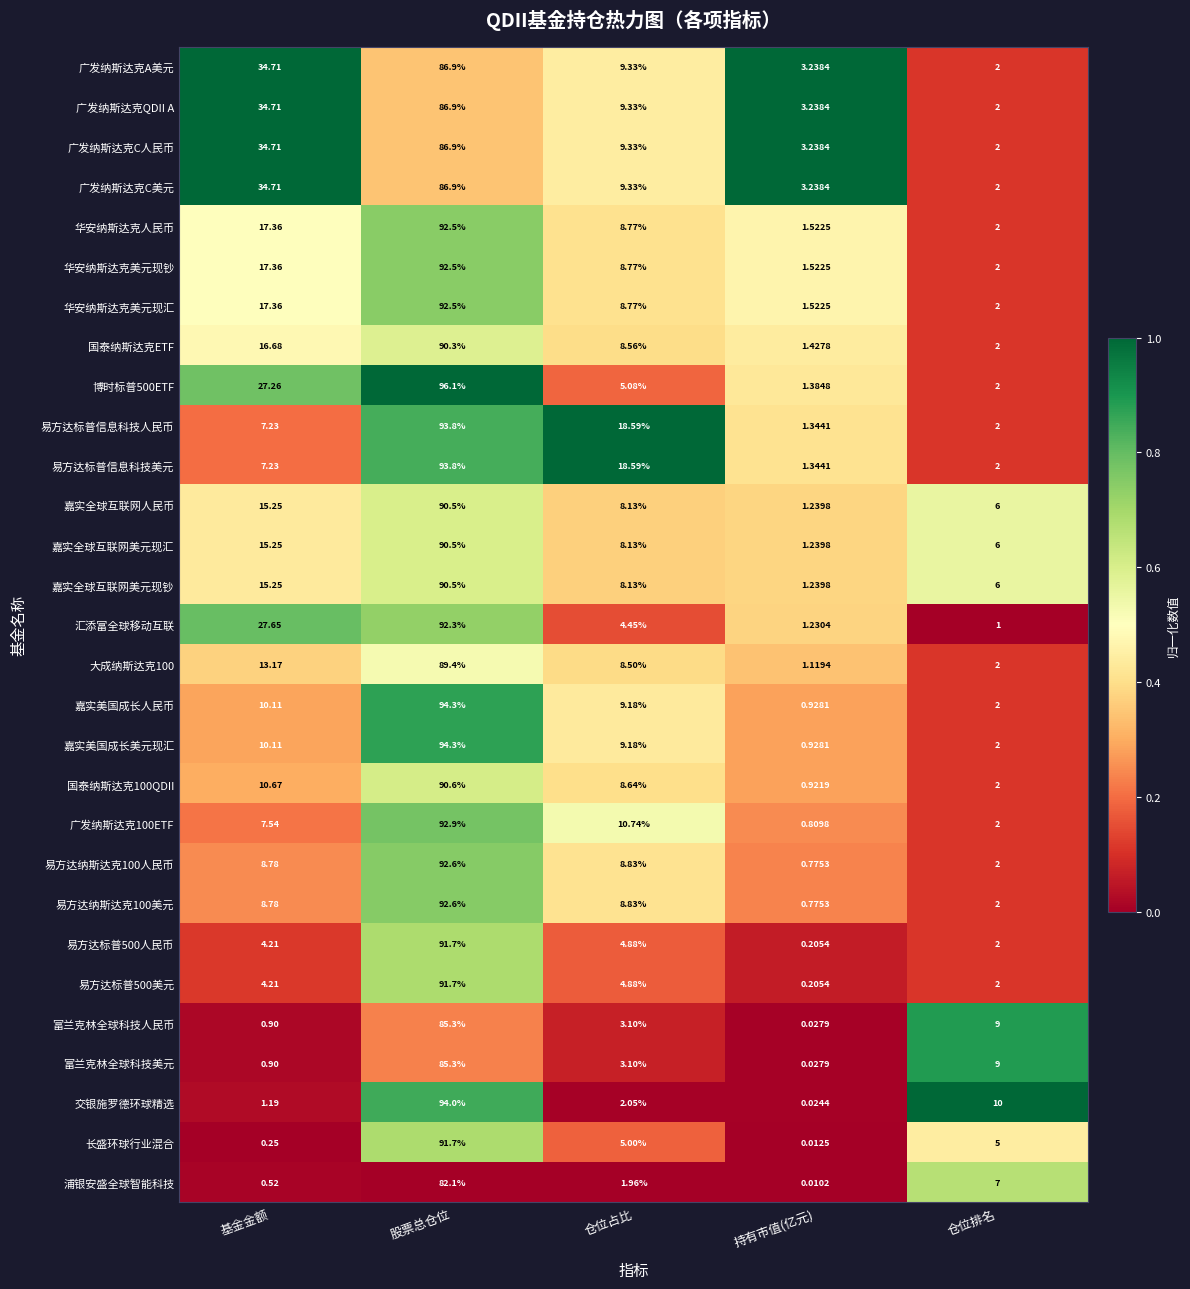

Which label corresponds to the smallest value in the chart?

持有市值(亿元)